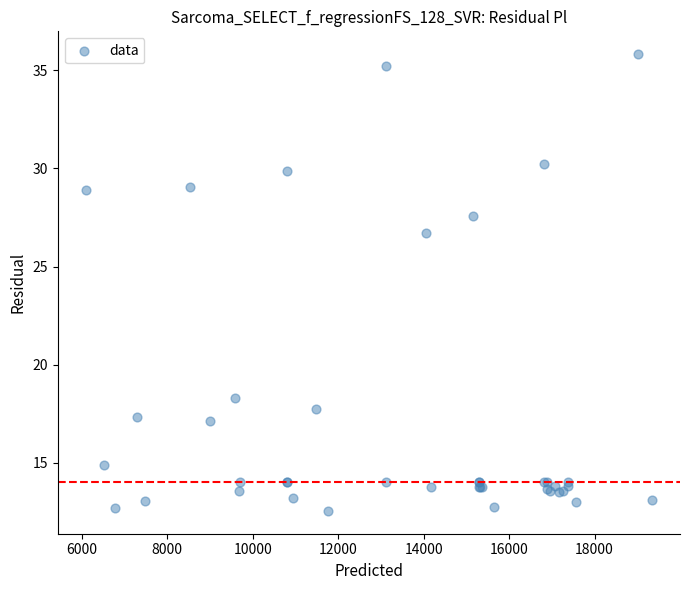

What Y value in the scatter plot is closest to 24?

26.7